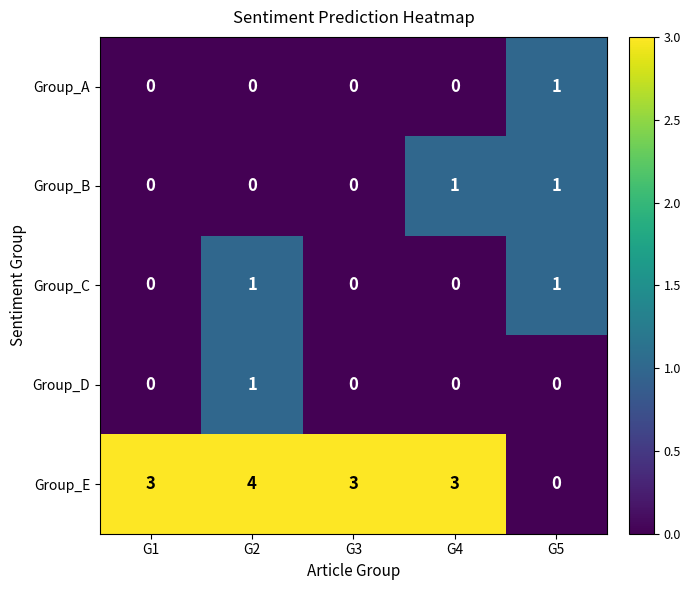

How many Group_D values are between 0 and 1?

5